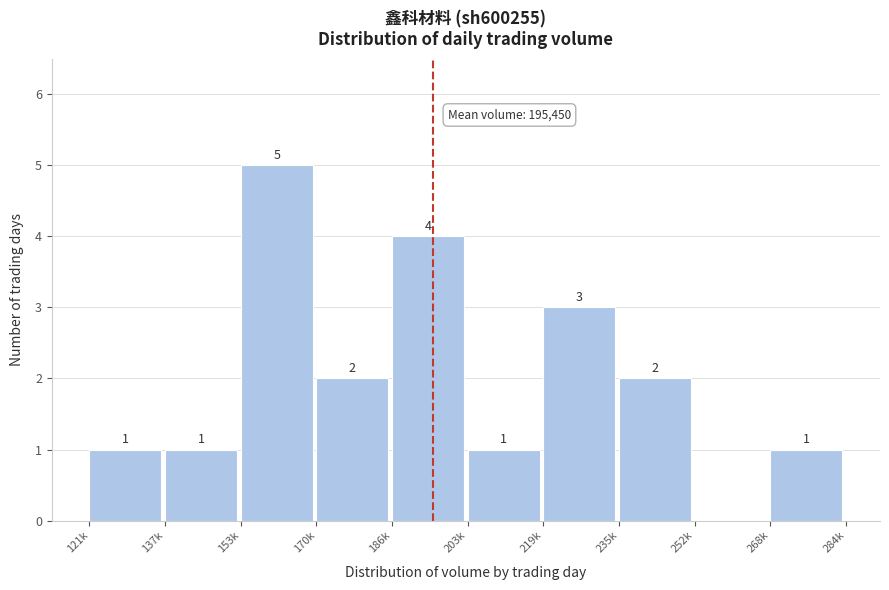

Reading right to left, extract all data points from this chart.

268k=1	252k=0	235k=2	219k=3	203k=1	186k=4	170k=2	153k=5	137k=1	121k=1